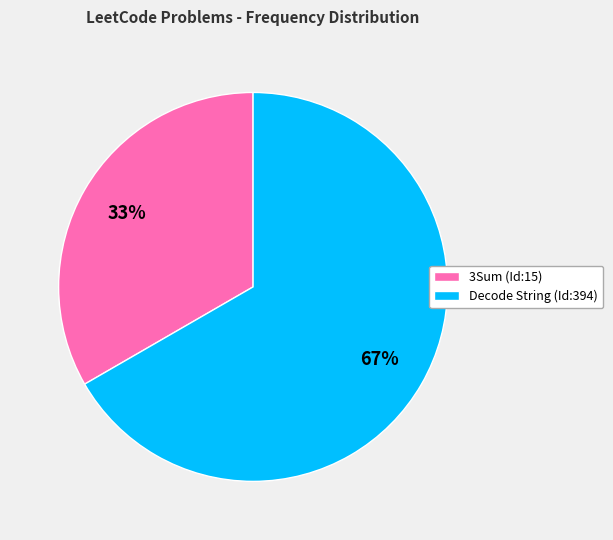

Is there any slice that represents more than half of the pie?

Yes